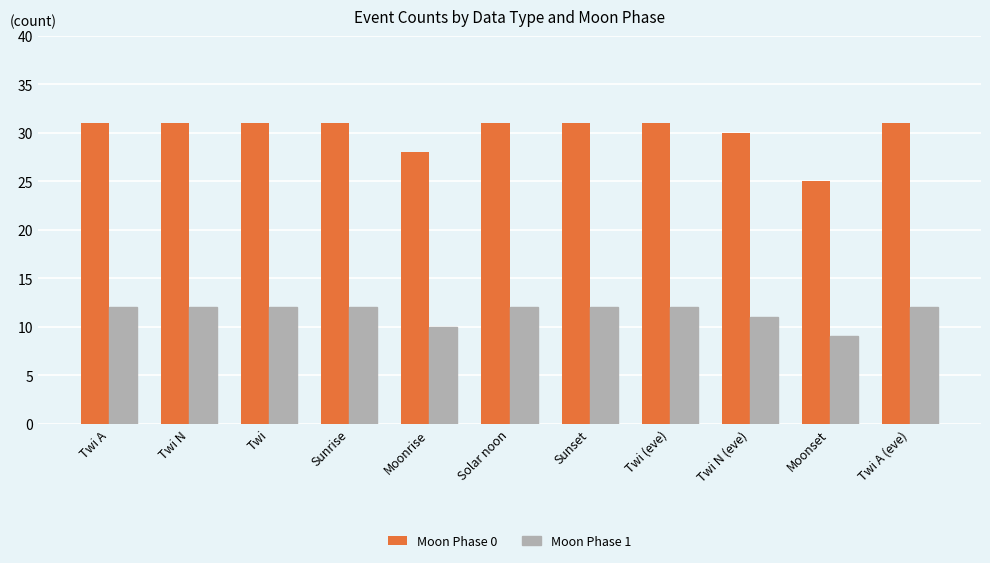

What is the difference between the Moon Phase 1 values at Moonrise and Twi N?

2